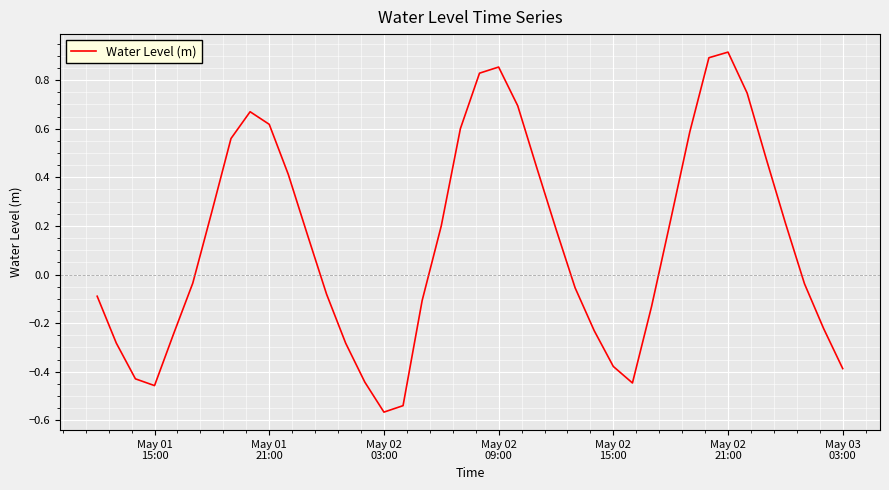

Is this an area chart (filled region under the line)?

No